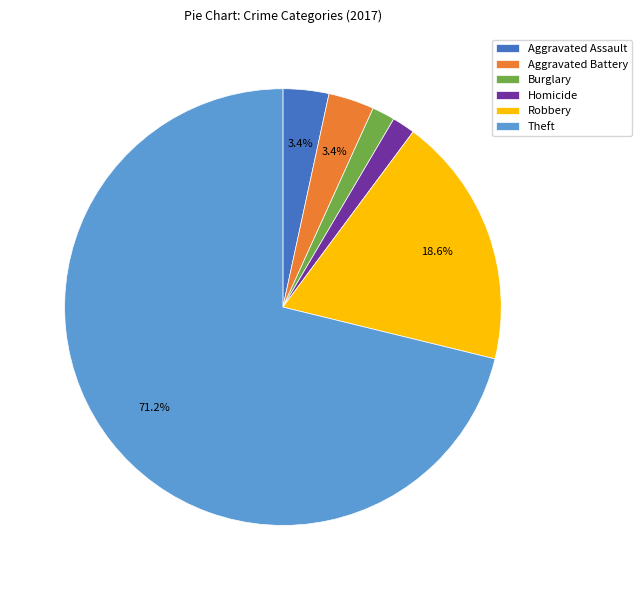

Is there a majority slice in this chart?

Yes